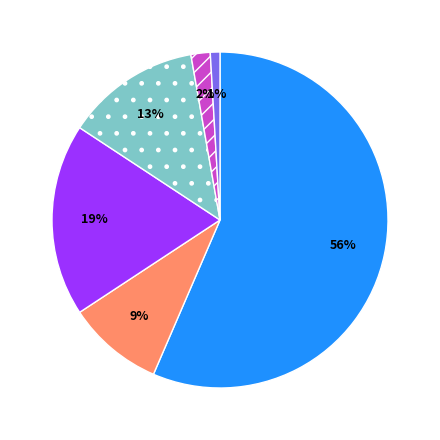

To the nearest percent, what is the average slice percentage?

17%